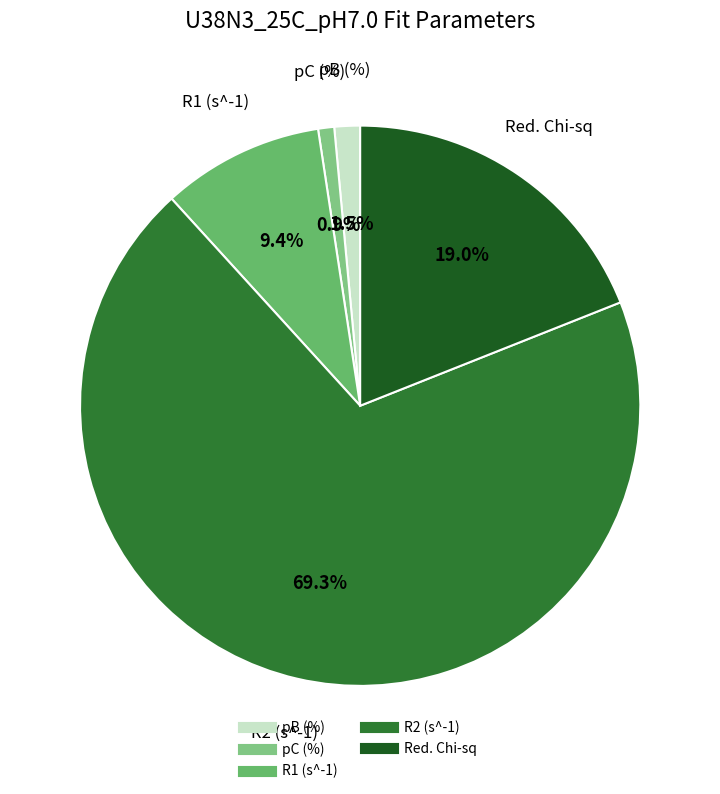

How many slices are in this pie chart?

5